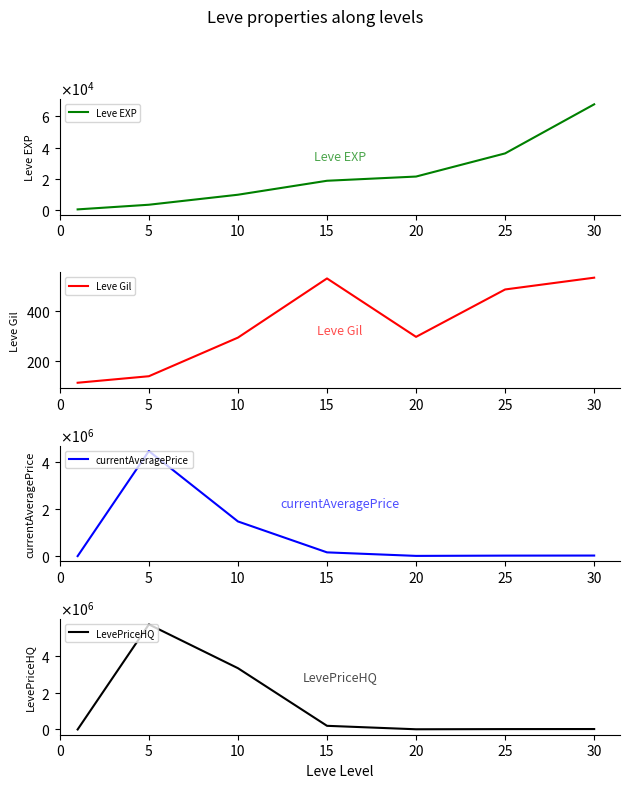

True or false: Leve EXP has more than 1 points higher than both neighbors.

False